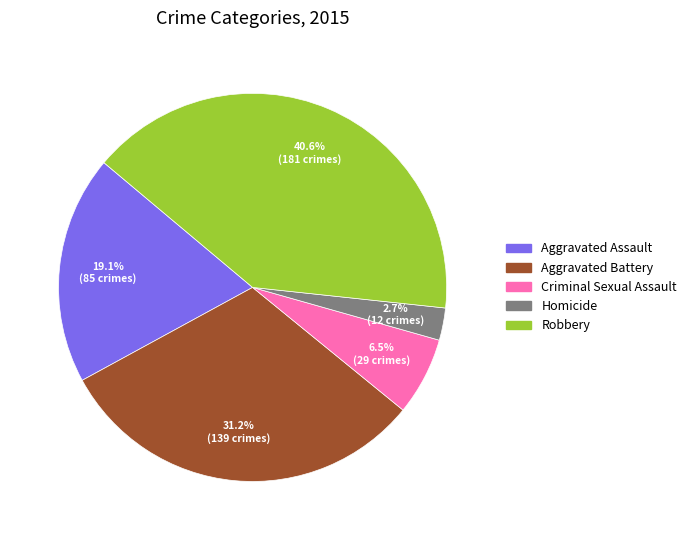

Rank the categories by value from lowest to highest.

Homicide, Criminal Sexual Assault, Aggravated Assault, Aggravated Battery, Robbery